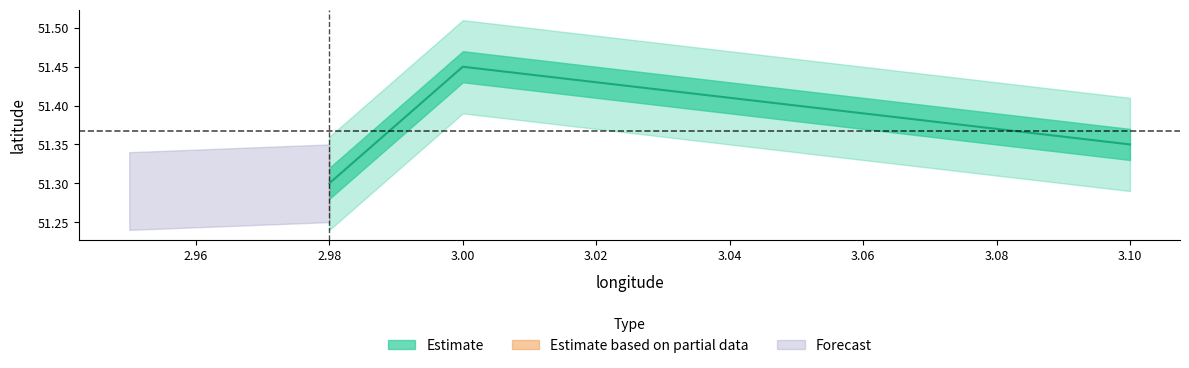

Rank the categories by value from highest to lowest.

3.0, 3.1, 2.98